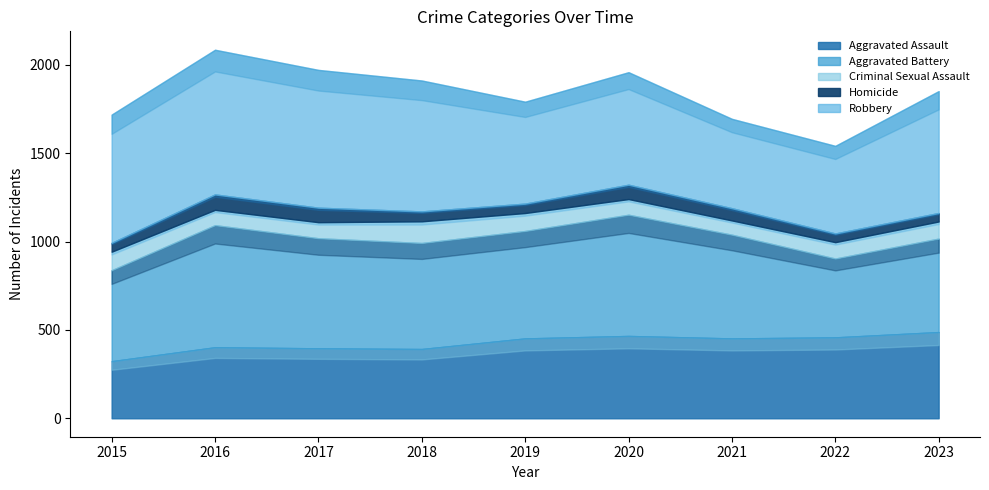

Is it true that Criminal Sexual Assault equals 190 at 2018?

False